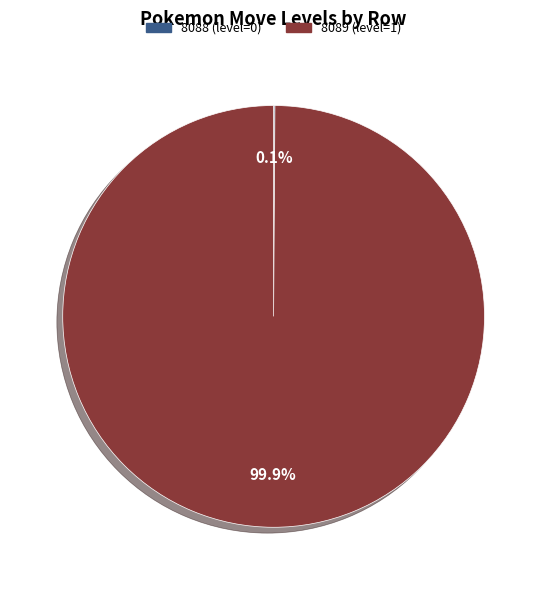

Which slice represents more than half of the pie?

8089